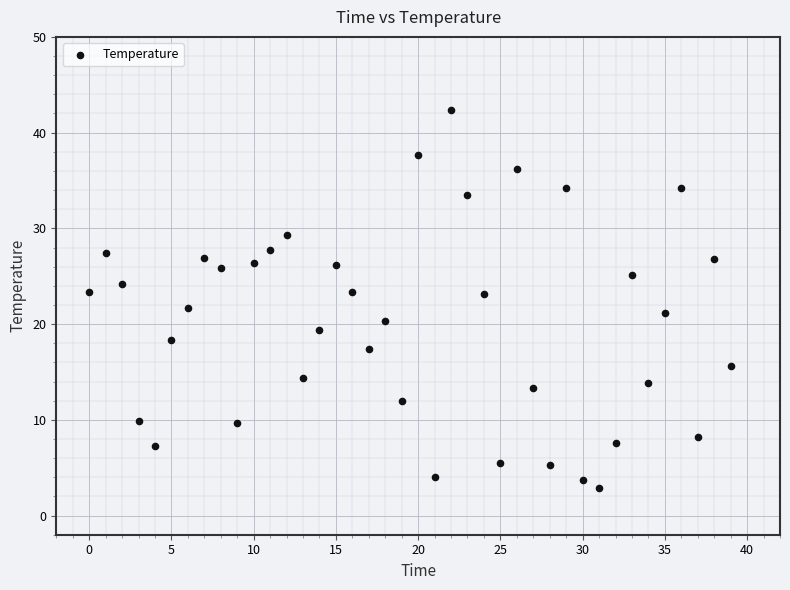

What is the range of Y values (max minus min)?

39.5